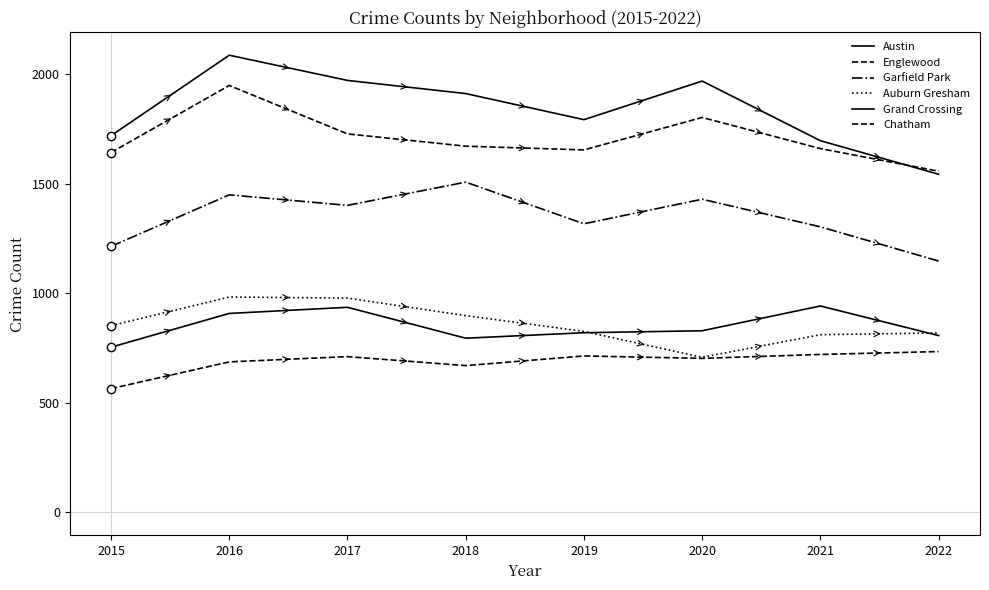

Does the chart display data point markers on the line(s)?

No